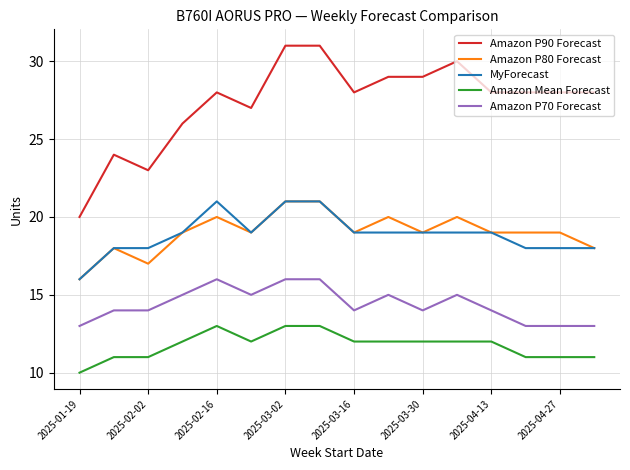

What is the minimum value shown in the chart?

10